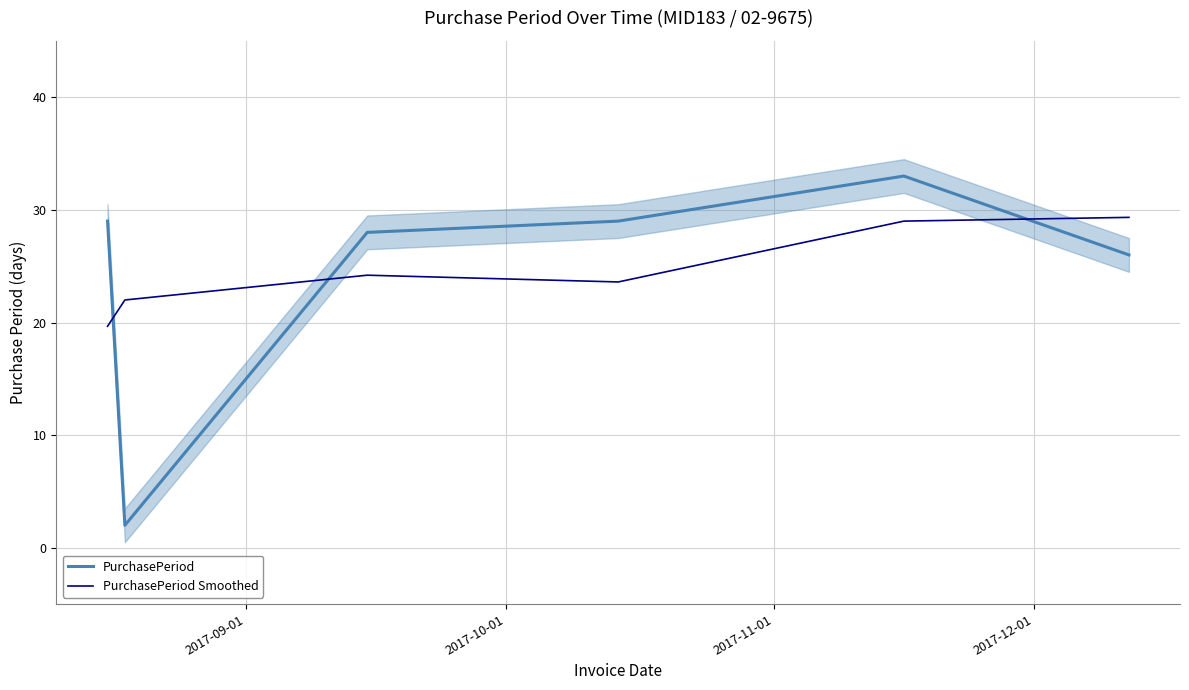

Reading left to right, extract all data points from this chart.

PurchasePeriod: 29.0	2.0	28.0	29.0	33.0	26.0
PurchasePeriod Smoothed: 19.7	22.0	24.2	23.6	29.0	29.3